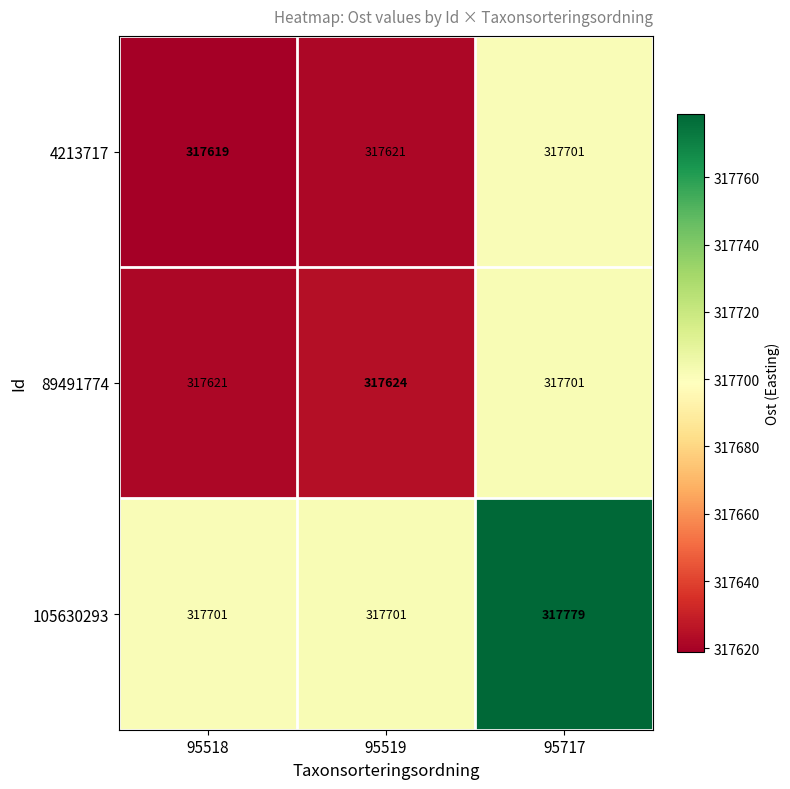

True or false: 105630293 has a value of 317701 at 95518.

True